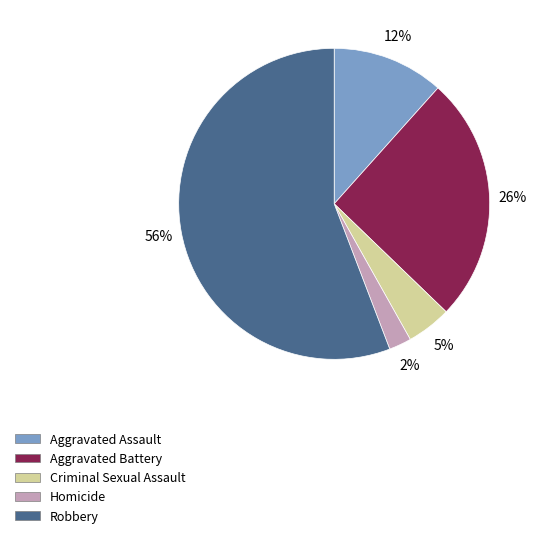

Does Aggravated Assault account for over 50% of the chart?

No